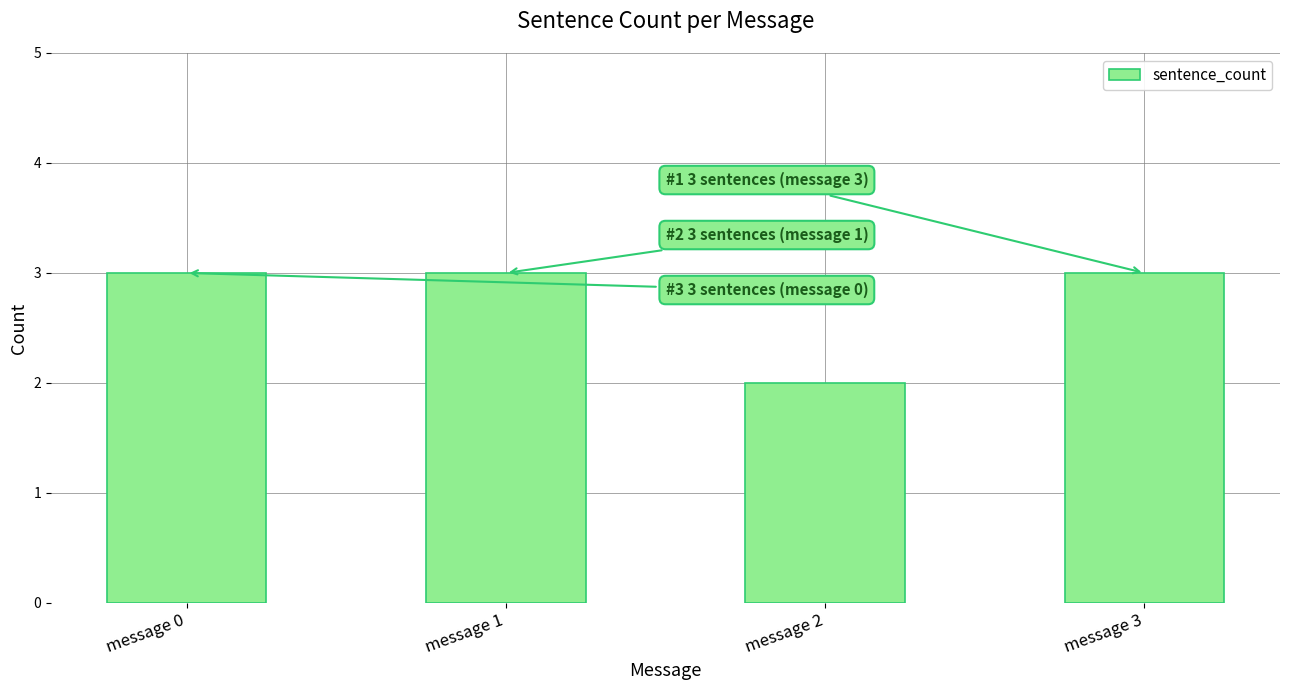

What is the value of the 2nd bar from the left?

3